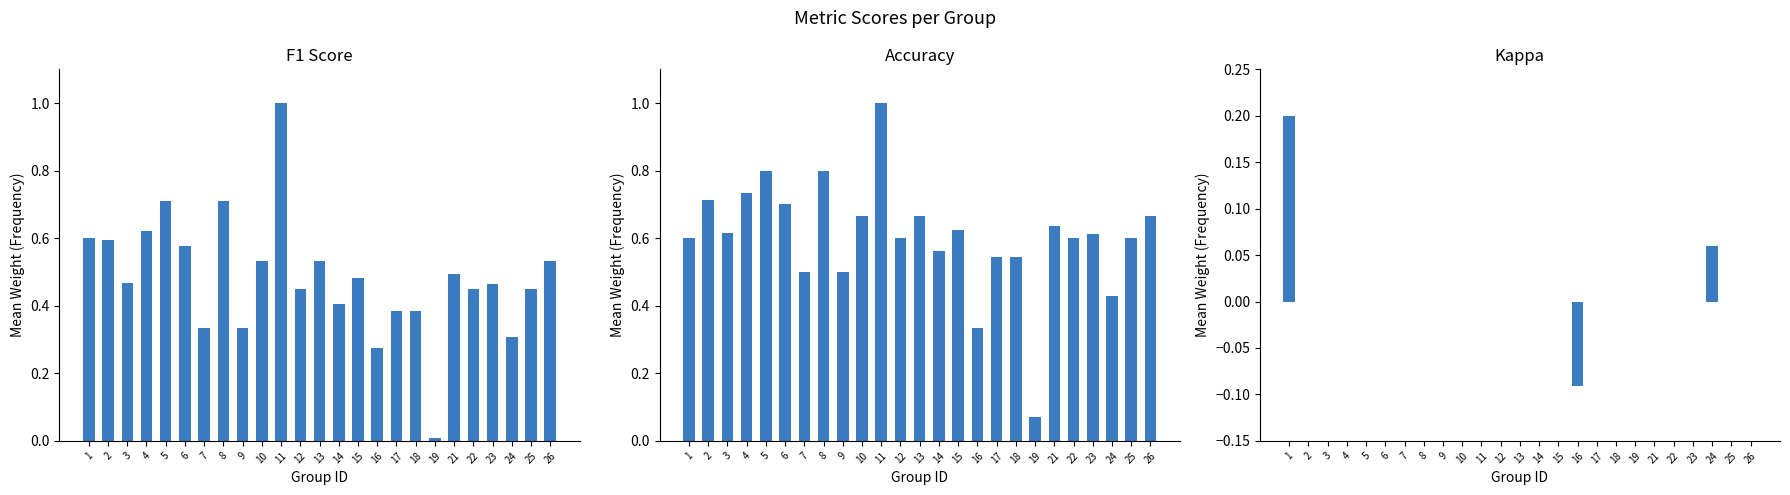

How many data points does each series have?

25